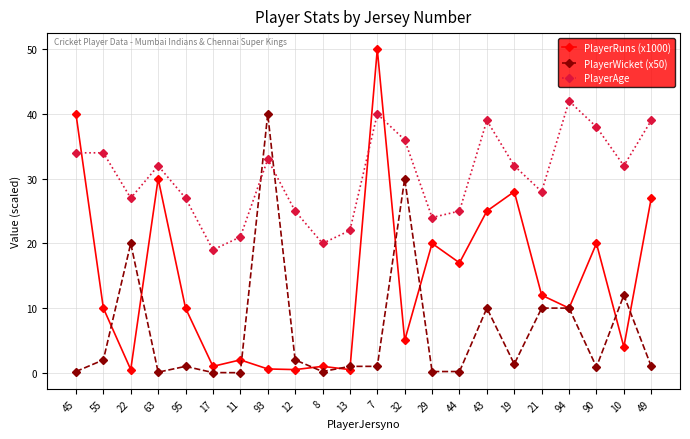

After their last crossing, which series has the higher values: PlayerWicket (x50) or PlayerAge?

PlayerAge